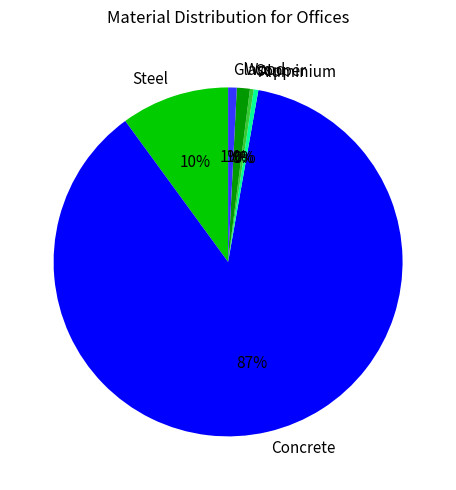

Combined, do Glass and Copper account for over 50%?

No